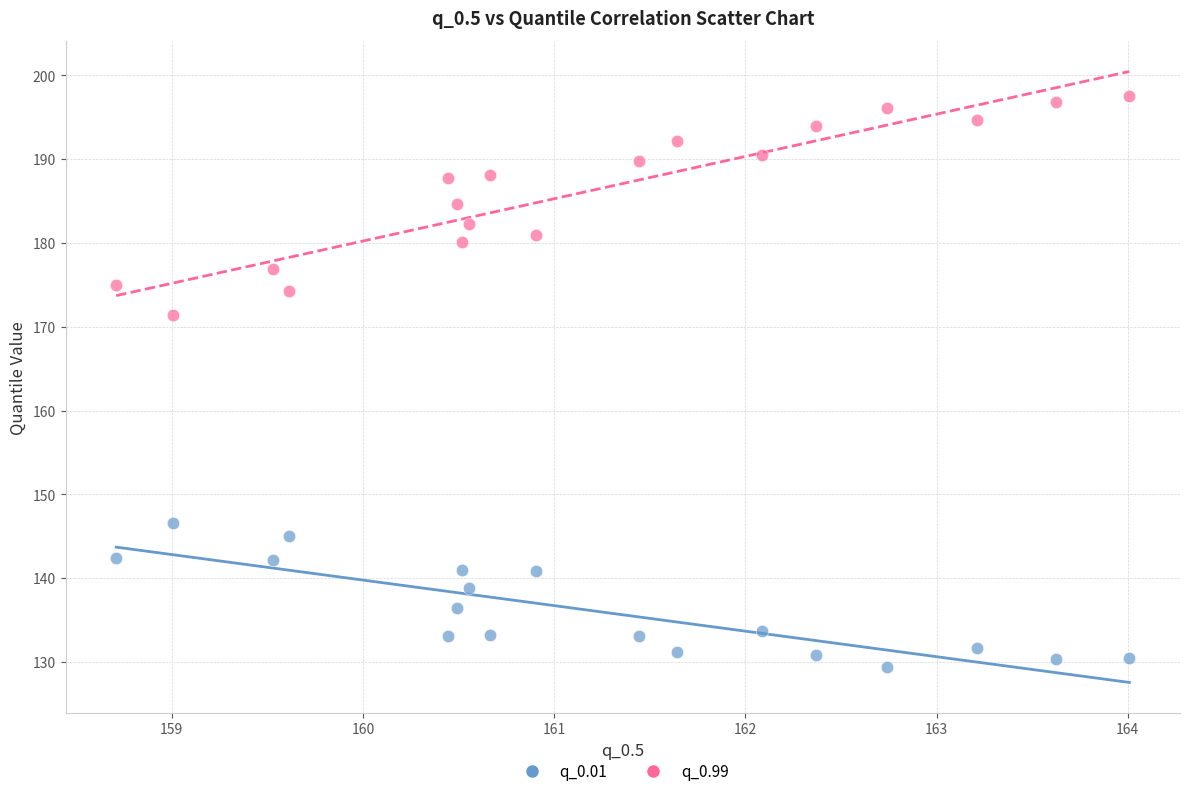

Across all series, what Y value is closest to 163?

171.5